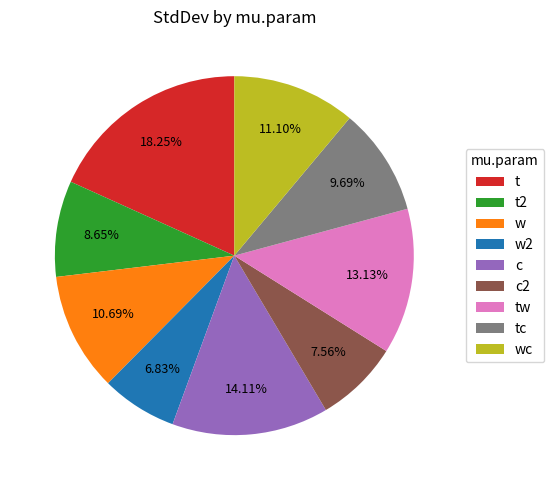

Is c2 the majority of the pie?

No